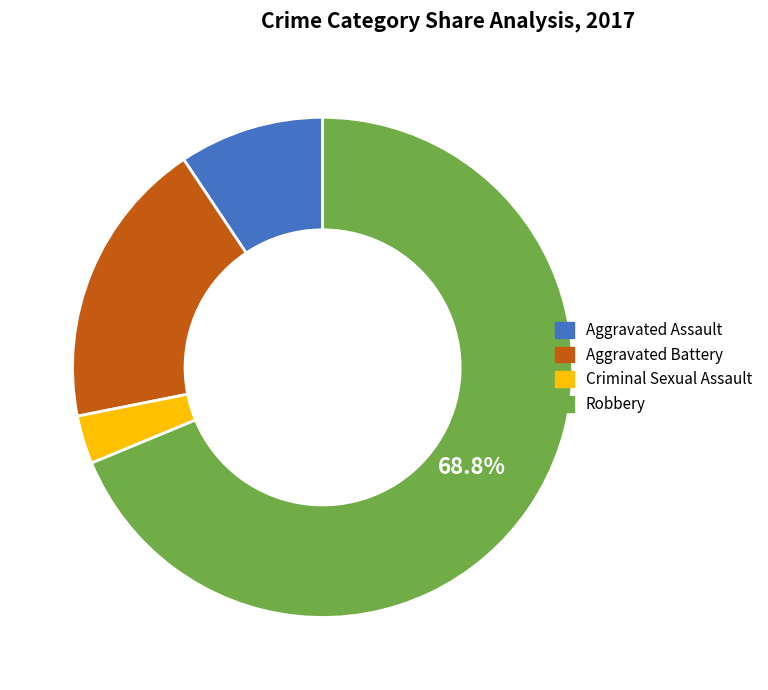

Rank the categories by value from lowest to highest.

Criminal Sexual Assault, Aggravated Assault, Aggravated Battery, Robbery